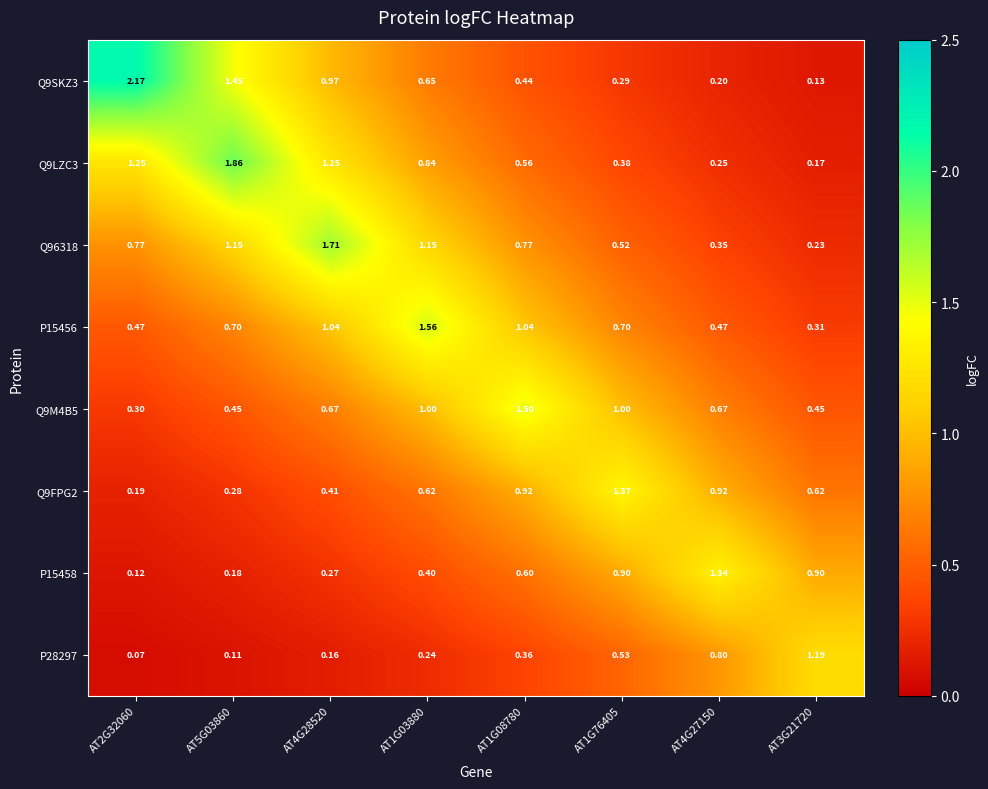

Is the value of Q96318 at AT1G08780 greater than the value of Q9FPG2 at AT5G03860?

Yes